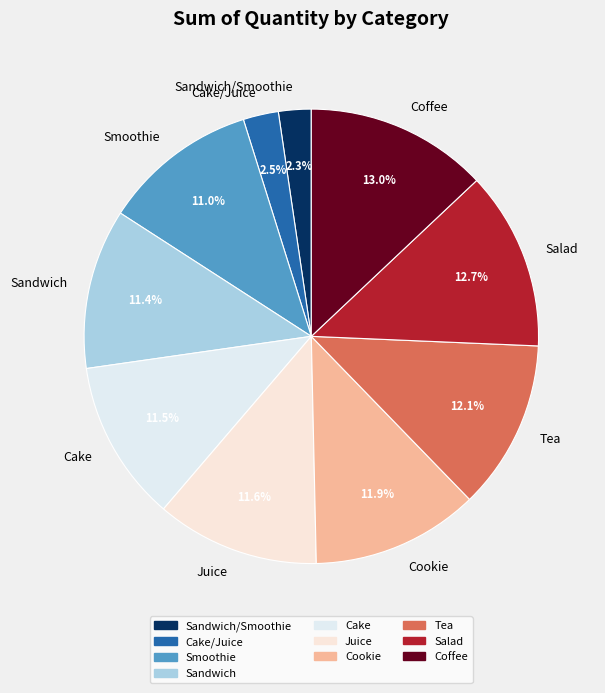

Which has a higher value, Smoothie or Sandwich/Smoothie?

Smoothie